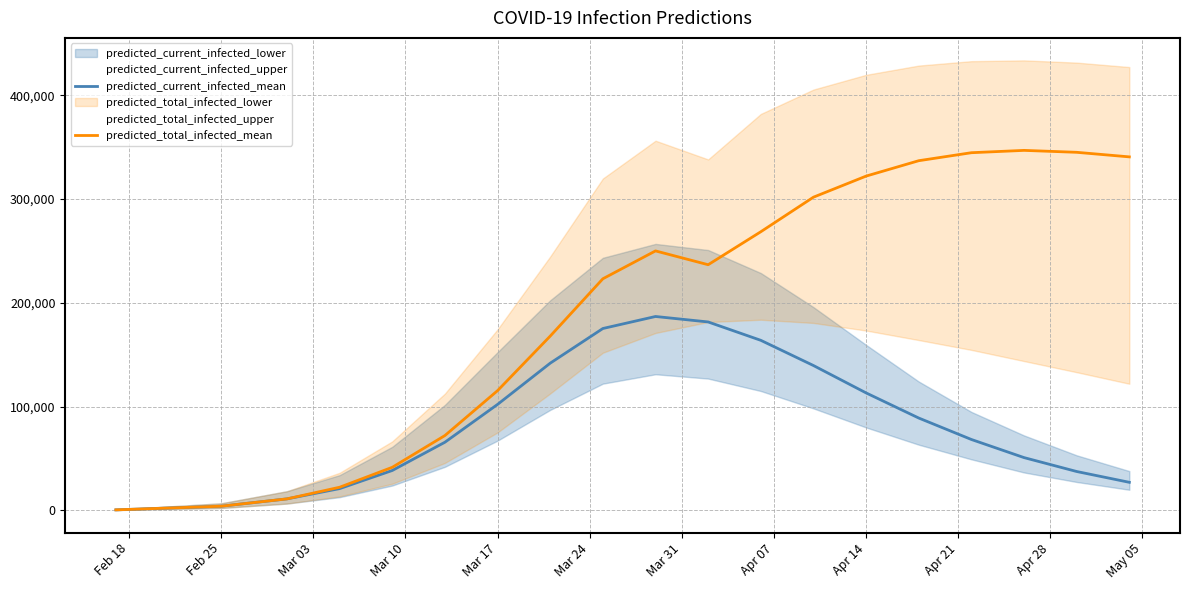

What is the maximum value for predicted_total_infected_mean?

346982